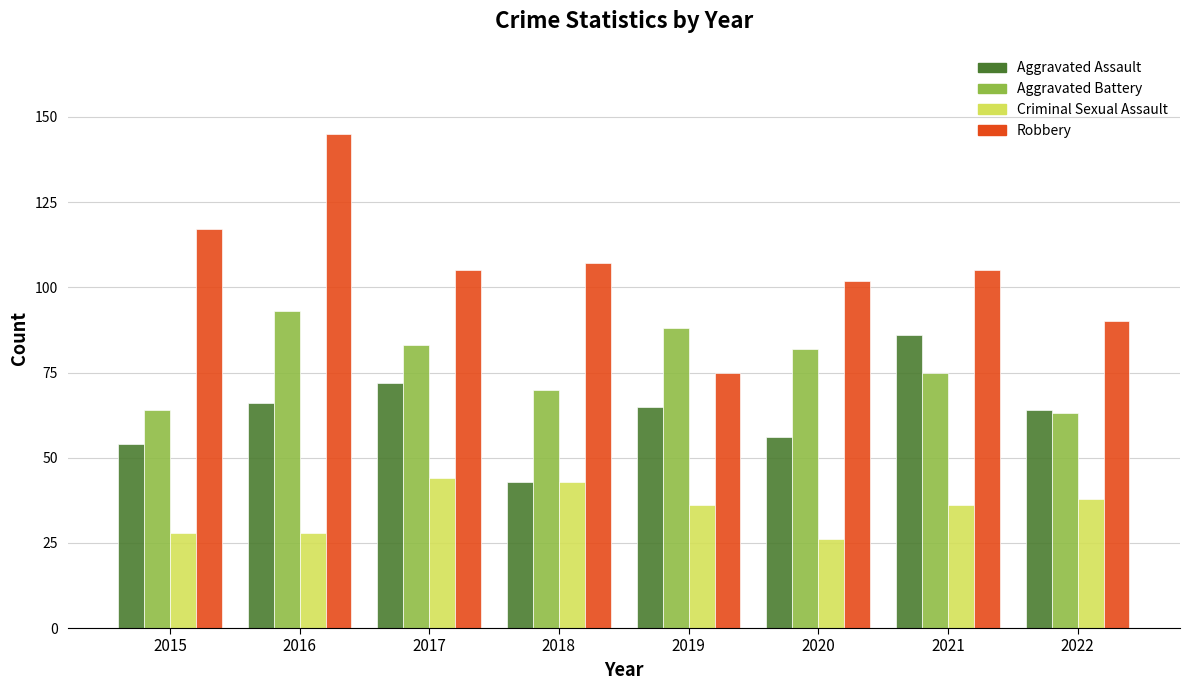

What is the greatest value displayed?

145